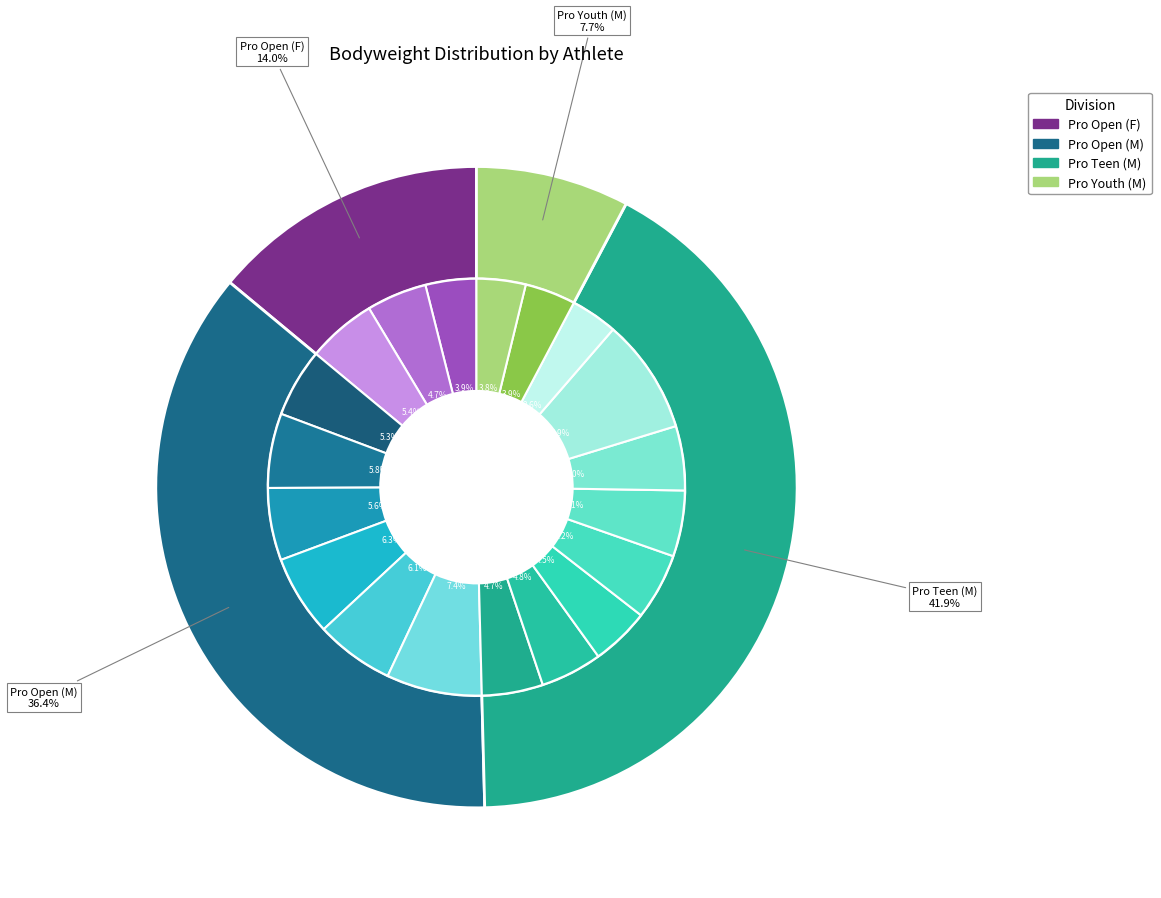

Is there any slice that represents more than half of the pie?

No